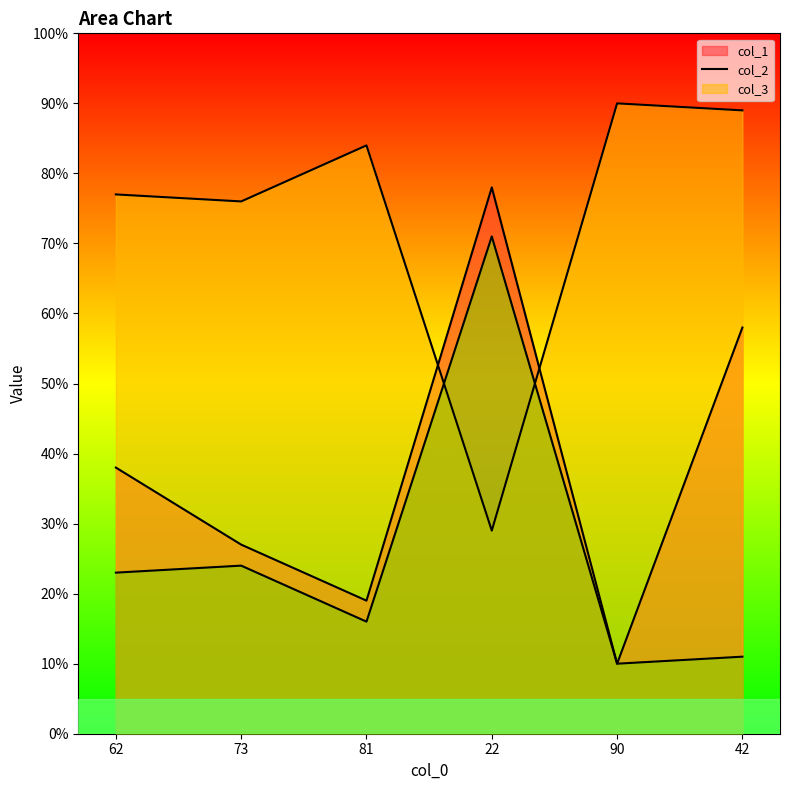

True or false: col_1 has more than 2 interior local peaks.

False